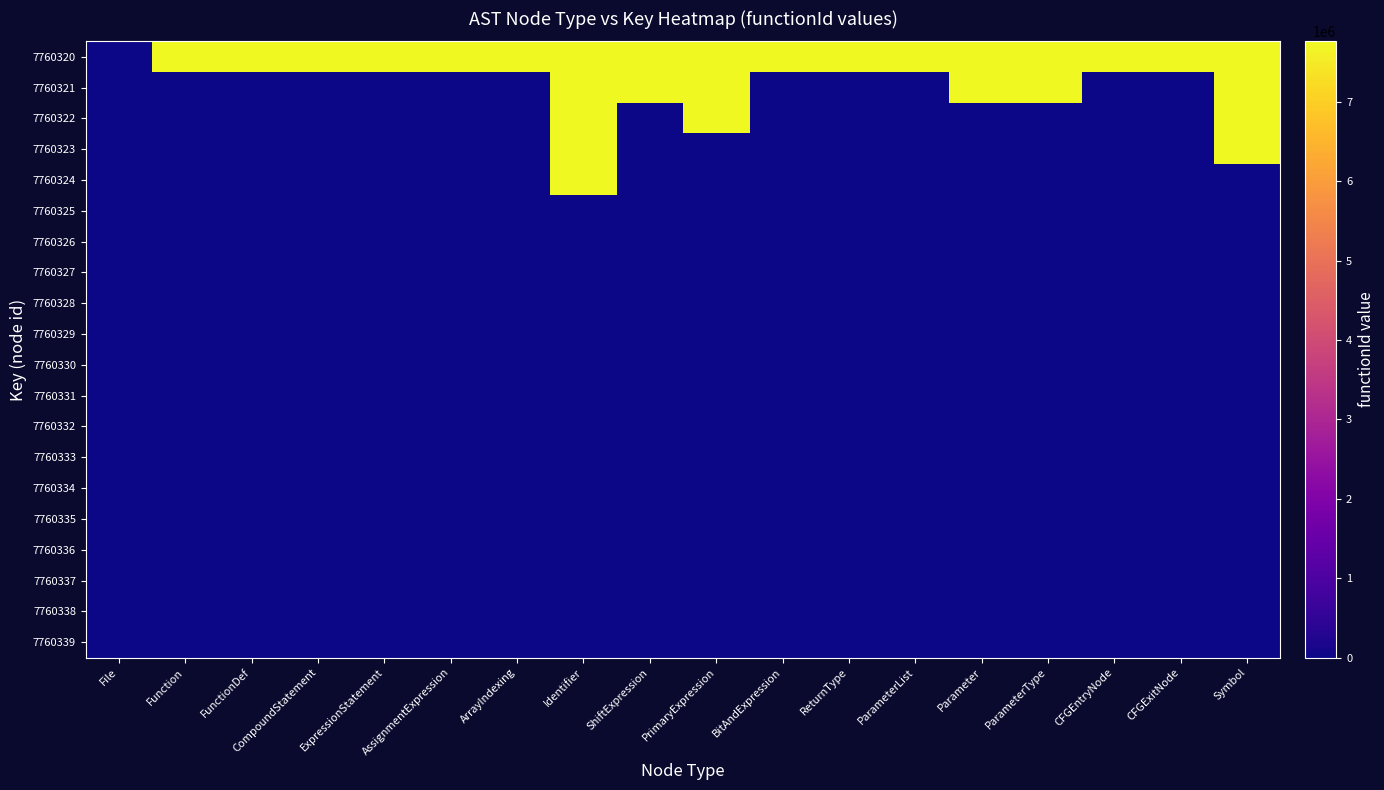

Reading left to right, transcribe all the data shown in this chart.

7760320: File=0	Function=7760321	FunctionDef=7760321	CompoundStatement=7760321	ExpressionStatement=7760321	AssignmentExpression=7760321	ArrayIndexing=7760321	Identifier=7760321	ShiftExpression=7760321	PrimaryExpression=7760321	BitAndExpression=7760321	ReturnType=7760321	ParameterList=7760321	Parameter=7760321	ParameterType=7760321	CFGEntryNode=7760321	CFGExitNode=7760321	Symbol=7760321
7760321: File=0	Function=0	FunctionDef=0	CompoundStatement=0	ExpressionStatement=0	AssignmentExpression=0	ArrayIndexing=0	Identifier=7760321	ShiftExpression=7760321	PrimaryExpression=7760321	BitAndExpression=0	ReturnType=0	ParameterList=0	Parameter=7760321	ParameterType=7760321	CFGEntryNode=0	CFGExitNode=0	Symbol=7760321
7760322: File=0	Function=0	FunctionDef=0	CompoundStatement=0	ExpressionStatement=0	AssignmentExpression=0	ArrayIndexing=0	Identifier=7760321	ShiftExpression=0	PrimaryExpression=7760321	BitAndExpression=0	ReturnType=0	ParameterList=0	Parameter=0	ParameterType=0	CFGEntryNode=0	CFGExitNode=0	Symbol=7760321
7760323: File=0	Function=0	FunctionDef=0	CompoundStatement=0	ExpressionStatement=0	AssignmentExpression=0	ArrayIndexing=0	Identifier=7760321	ShiftExpression=0	PrimaryExpression=0	BitAndExpression=0	ReturnType=0	ParameterList=0	Parameter=0	ParameterType=0	CFGEntryNode=0	CFGExitNode=0	Symbol=7760321
7760324: File=0	Function=0	FunctionDef=0	CompoundStatement=0	ExpressionStatement=0	AssignmentExpression=0	ArrayIndexing=0	Identifier=7760321	ShiftExpression=0	PrimaryExpression=0	BitAndExpression=0	ReturnType=0	ParameterList=0	Parameter=0	ParameterType=0	CFGEntryNode=0	CFGExitNode=0	Symbol=0
7760325: File=0	Function=0	FunctionDef=0	CompoundStatement=0	ExpressionStatement=0	AssignmentExpression=0	ArrayIndexing=0	Identifier=0	ShiftExpression=0	PrimaryExpression=0	BitAndExpression=0	ReturnType=0	ParameterList=0	Parameter=0	ParameterType=0	CFGEntryNode=0	CFGExitNode=0	Symbol=0
7760326: File=0	Function=0	FunctionDef=0	CompoundStatement=0	ExpressionStatement=0	AssignmentExpression=0	ArrayIndexing=0	Identifier=0	ShiftExpression=0	PrimaryExpression=0	BitAndExpression=0	ReturnType=0	ParameterList=0	Parameter=0	ParameterType=0	CFGEntryNode=0	CFGExitNode=0	Symbol=0
7760327: File=0	Function=0	FunctionDef=0	CompoundStatement=0	ExpressionStatement=0	AssignmentExpression=0	ArrayIndexing=0	Identifier=0	ShiftExpression=0	PrimaryExpression=0	BitAndExpression=0	ReturnType=0	ParameterList=0	Parameter=0	ParameterType=0	CFGEntryNode=0	CFGExitNode=0	Symbol=0
7760328: File=0	Function=0	FunctionDef=0	CompoundStatement=0	ExpressionStatement=0	AssignmentExpression=0	ArrayIndexing=0	Identifier=0	ShiftExpression=0	PrimaryExpression=0	BitAndExpression=0	ReturnType=0	ParameterList=0	Parameter=0	ParameterType=0	CFGEntryNode=0	CFGExitNode=0	Symbol=0
7760329: File=0	Function=0	FunctionDef=0	CompoundStatement=0	ExpressionStatement=0	AssignmentExpression=0	ArrayIndexing=0	Identifier=0	ShiftExpression=0	PrimaryExpression=0	BitAndExpression=0	ReturnType=0	ParameterList=0	Parameter=0	ParameterType=0	CFGEntryNode=0	CFGExitNode=0	Symbol=0
7760330: File=0	Function=0	FunctionDef=0	CompoundStatement=0	ExpressionStatement=0	AssignmentExpression=0	ArrayIndexing=0	Identifier=0	ShiftExpression=0	PrimaryExpression=0	BitAndExpression=0	ReturnType=0	ParameterList=0	Parameter=0	ParameterType=0	CFGEntryNode=0	CFGExitNode=0	Symbol=0
7760331: File=0	Function=0	FunctionDef=0	CompoundStatement=0	ExpressionStatement=0	AssignmentExpression=0	ArrayIndexing=0	Identifier=0	ShiftExpression=0	PrimaryExpression=0	BitAndExpression=0	ReturnType=0	ParameterList=0	Parameter=0	ParameterType=0	CFGEntryNode=0	CFGExitNode=0	Symbol=0
7760332: File=0	Function=0	FunctionDef=0	CompoundStatement=0	ExpressionStatement=0	AssignmentExpression=0	ArrayIndexing=0	Identifier=0	ShiftExpression=0	PrimaryExpression=0	BitAndExpression=0	ReturnType=0	ParameterList=0	Parameter=0	ParameterType=0	CFGEntryNode=0	CFGExitNode=0	Symbol=0
7760333: File=0	Function=0	FunctionDef=0	CompoundStatement=0	ExpressionStatement=0	AssignmentExpression=0	ArrayIndexing=0	Identifier=0	ShiftExpression=0	PrimaryExpression=0	BitAndExpression=0	ReturnType=0	ParameterList=0	Parameter=0	ParameterType=0	CFGEntryNode=0	CFGExitNode=0	Symbol=0
7760334: File=0	Function=0	FunctionDef=0	CompoundStatement=0	ExpressionStatement=0	AssignmentExpression=0	ArrayIndexing=0	Identifier=0	ShiftExpression=0	PrimaryExpression=0	BitAndExpression=0	ReturnType=0	ParameterList=0	Parameter=0	ParameterType=0	CFGEntryNode=0	CFGExitNode=0	Symbol=0
7760335: File=0	Function=0	FunctionDef=0	CompoundStatement=0	ExpressionStatement=0	AssignmentExpression=0	ArrayIndexing=0	Identifier=0	ShiftExpression=0	PrimaryExpression=0	BitAndExpression=0	ReturnType=0	ParameterList=0	Parameter=0	ParameterType=0	CFGEntryNode=0	CFGExitNode=0	Symbol=0
7760336: File=0	Function=0	FunctionDef=0	CompoundStatement=0	ExpressionStatement=0	AssignmentExpression=0	ArrayIndexing=0	Identifier=0	ShiftExpression=0	PrimaryExpression=0	BitAndExpression=0	ReturnType=0	ParameterList=0	Parameter=0	ParameterType=0	CFGEntryNode=0	CFGExitNode=0	Symbol=0
7760337: File=0	Function=0	FunctionDef=0	CompoundStatement=0	ExpressionStatement=0	AssignmentExpression=0	ArrayIndexing=0	Identifier=0	ShiftExpression=0	PrimaryExpression=0	BitAndExpression=0	ReturnType=0	ParameterList=0	Parameter=0	ParameterType=0	CFGEntryNode=0	CFGExitNode=0	Symbol=0
7760338: File=0	Function=0	FunctionDef=0	CompoundStatement=0	ExpressionStatement=0	AssignmentExpression=0	ArrayIndexing=0	Identifier=0	ShiftExpression=0	PrimaryExpression=0	BitAndExpression=0	ReturnType=0	ParameterList=0	Parameter=0	ParameterType=0	CFGEntryNode=0	CFGExitNode=0	Symbol=0
7760339: File=0	Function=0	FunctionDef=0	CompoundStatement=0	ExpressionStatement=0	AssignmentExpression=0	ArrayIndexing=0	Identifier=0	ShiftExpression=0	PrimaryExpression=0	BitAndExpression=0	ReturnType=0	ParameterList=0	Parameter=0	ParameterType=0	CFGEntryNode=0	CFGExitNode=0	Symbol=0